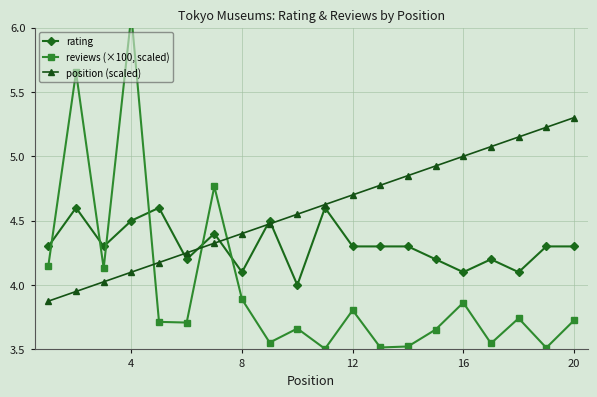

True or false: position (scaled) and rating intersect in this chart.

True